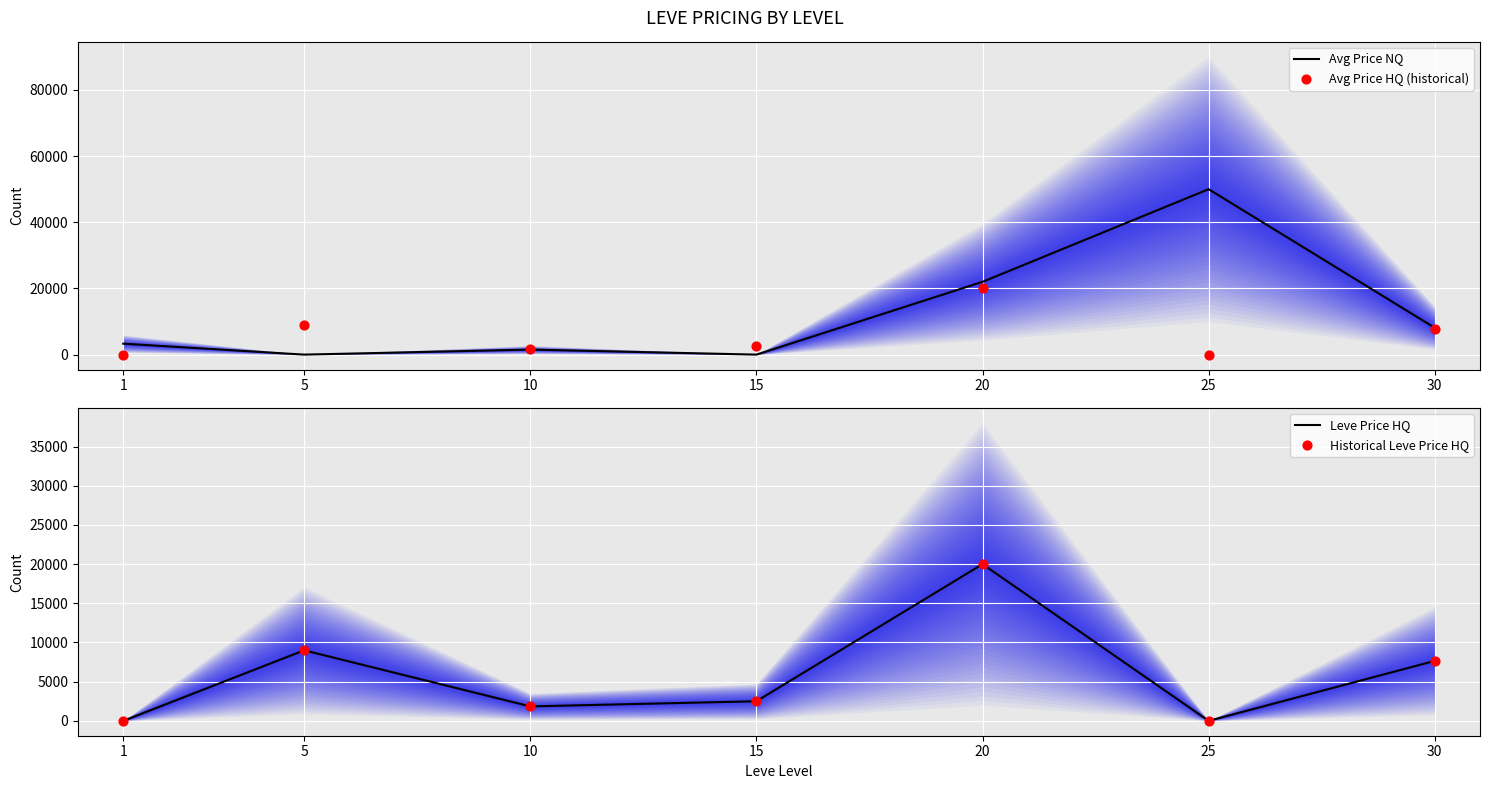

At which category is the sum across all series the highest?

20